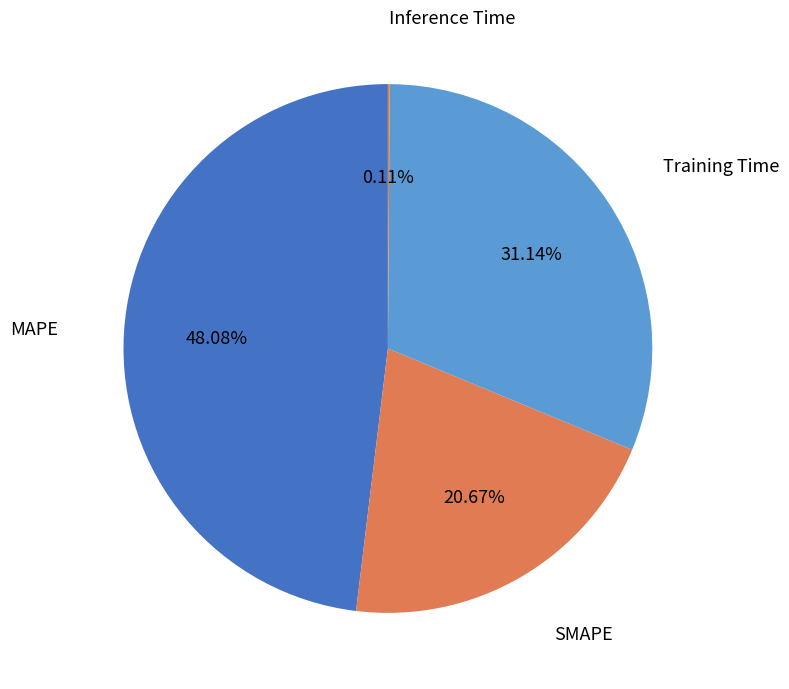

To the nearest percent, what is the average slice percentage?

25%